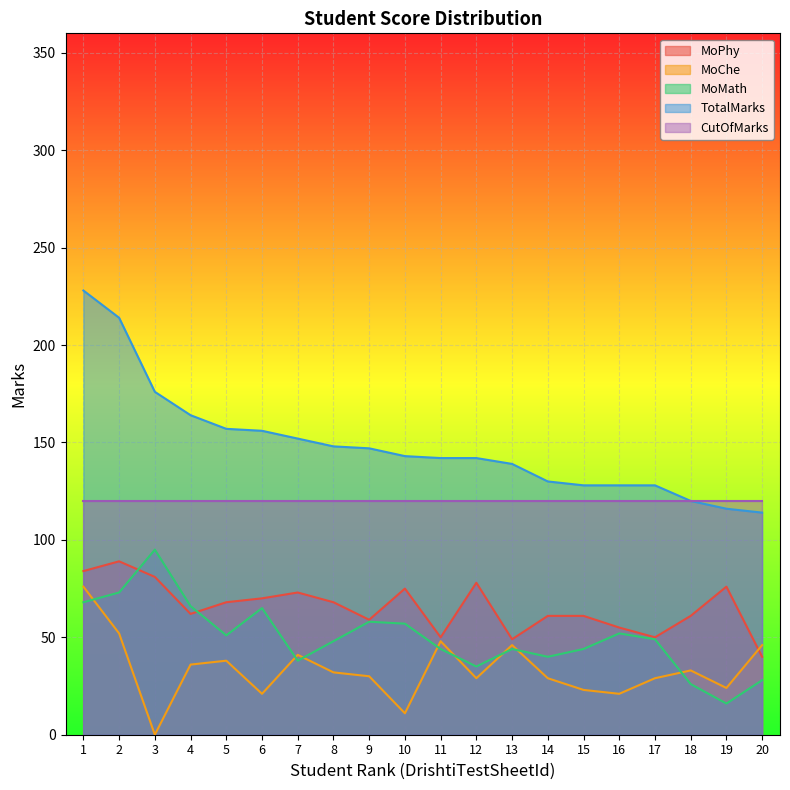

Is it true that MoPhy equals 81 at 16?

False